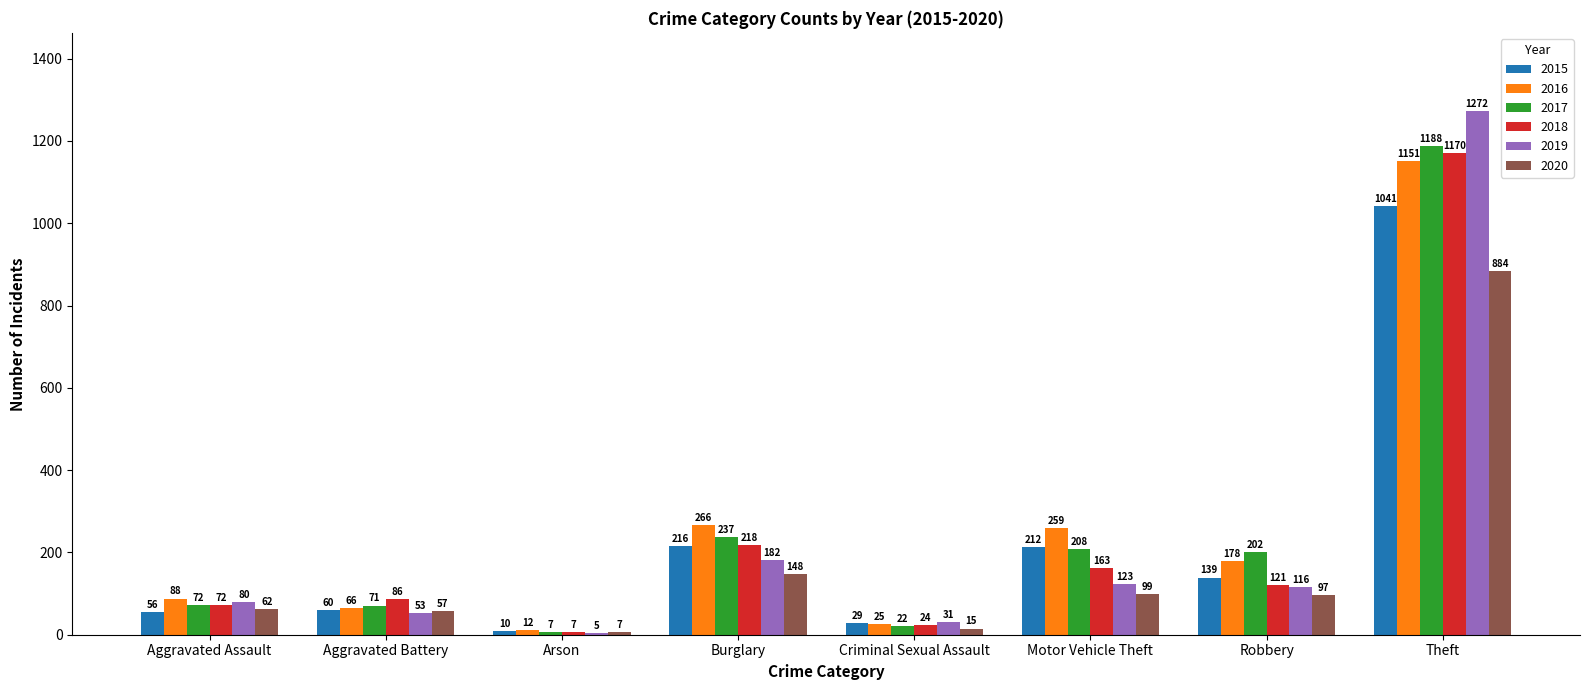

Which series has the widest spread of values?

2019